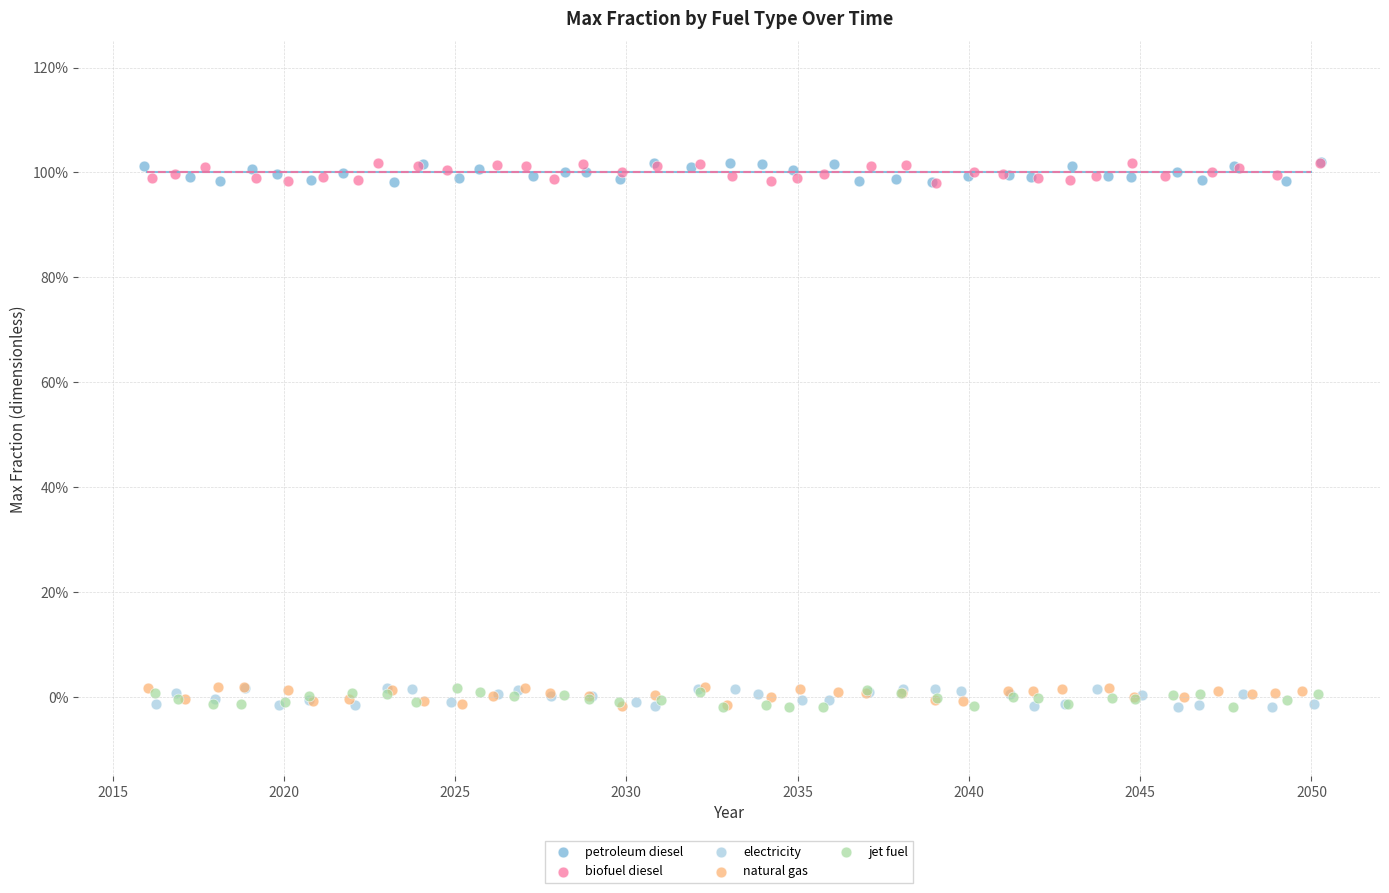

What are all the series names shown in the legend?

petroleum diesel, biofuel diesel, electricity, natural gas, jet fuel